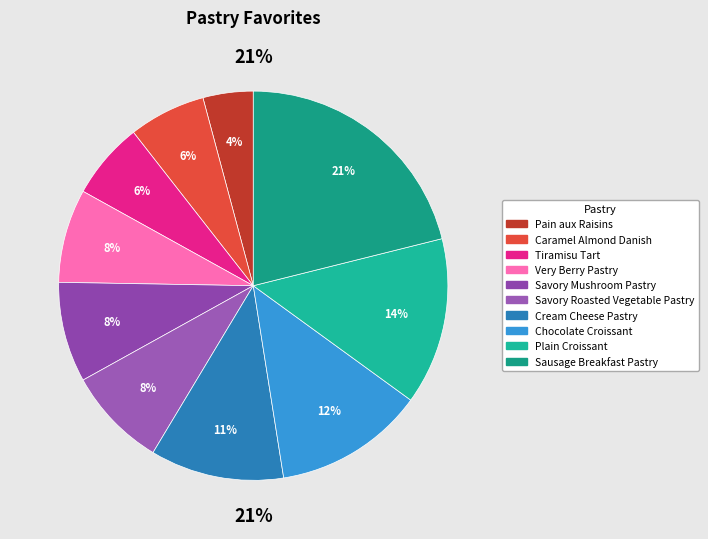

Which slice is the smallest?

Pain aux Raisins